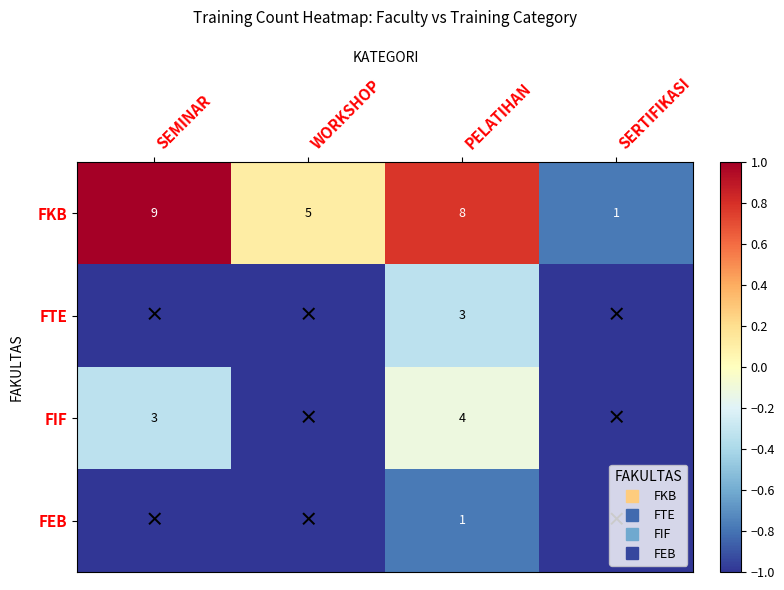

Count the FIF values in the range -1 to 0.

4